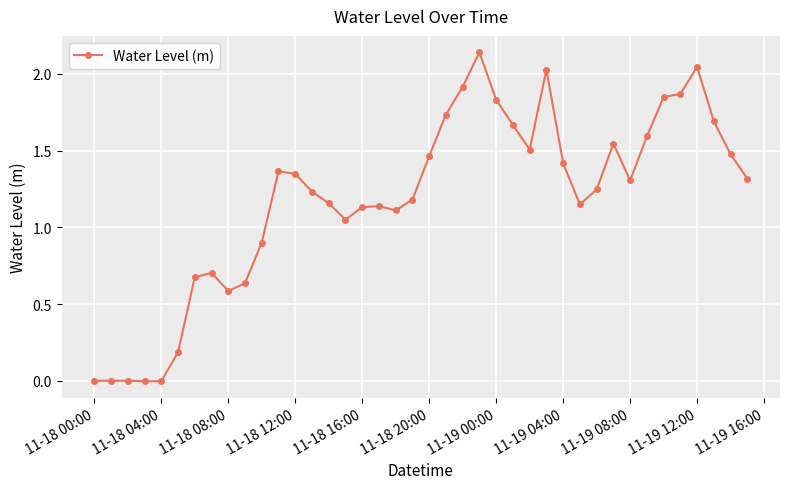

What is the sum of all values?

47.2